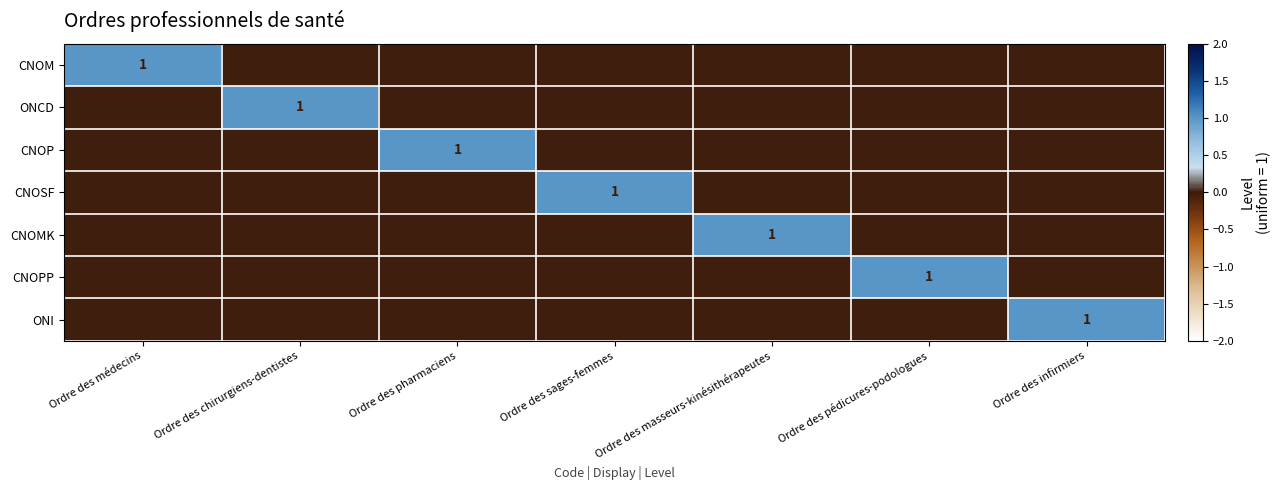

How many data points in ONCD are above 0?

1